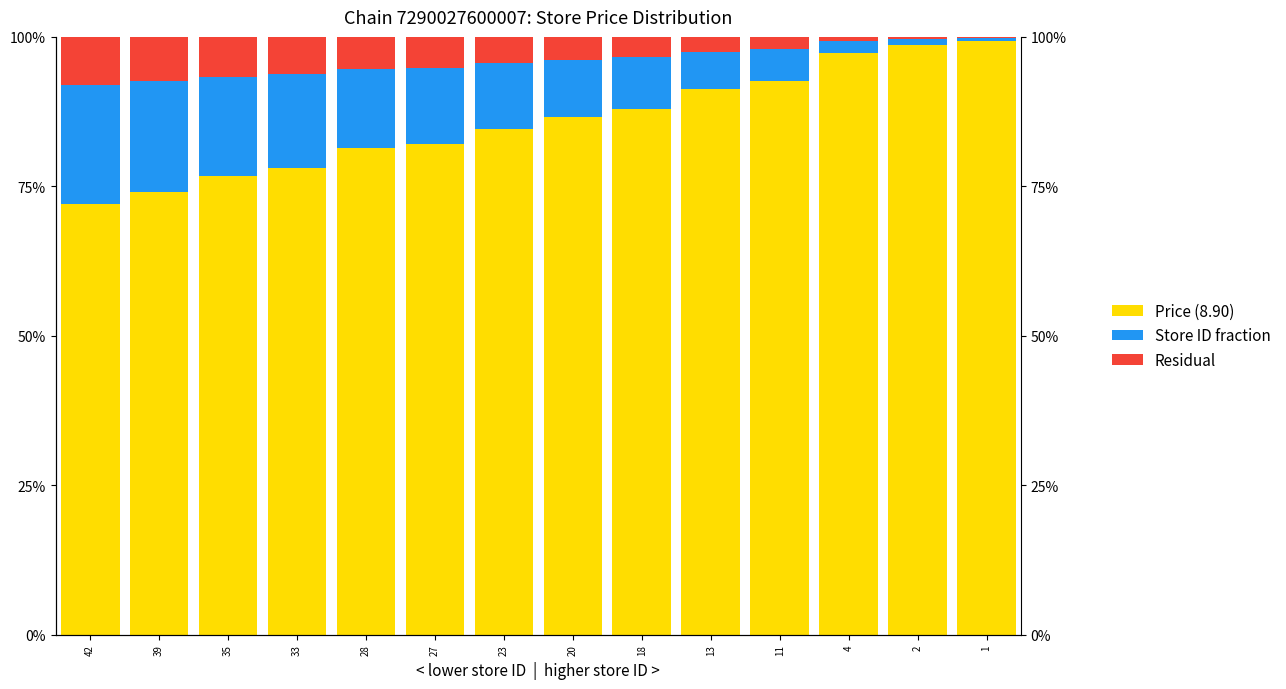

Rank the series by their maximum value, from lowest to highest.

Residual, Store ID fraction, Price (8.90)